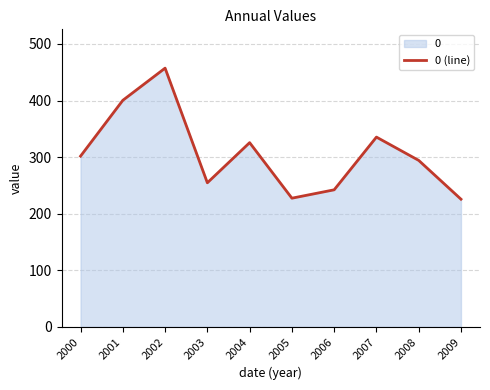

What is the value of the 7th point from the left?

242.2